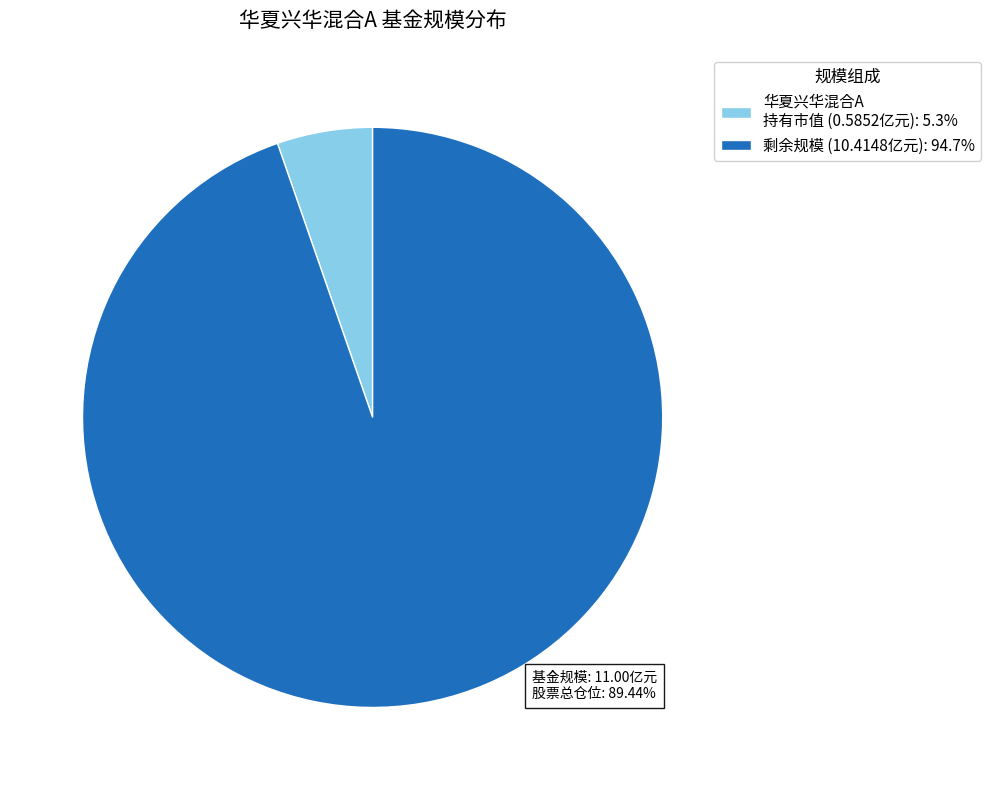

What is the ratio of the value at 剩余规模 (10.4148亿元): 94.7% to the value at 华夏兴华混合A 持有市值 (0.5852亿元): 5.3%?

17.8